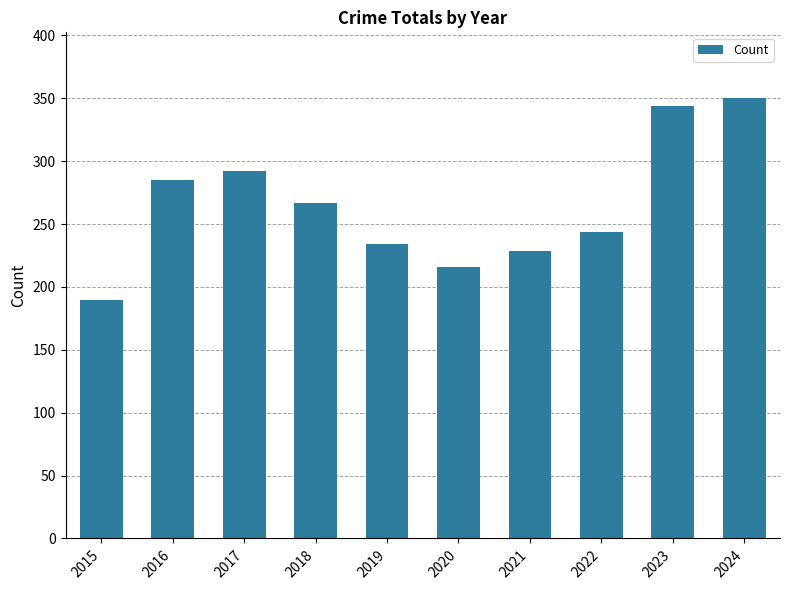

What is the maximum value shown in the chart?

350